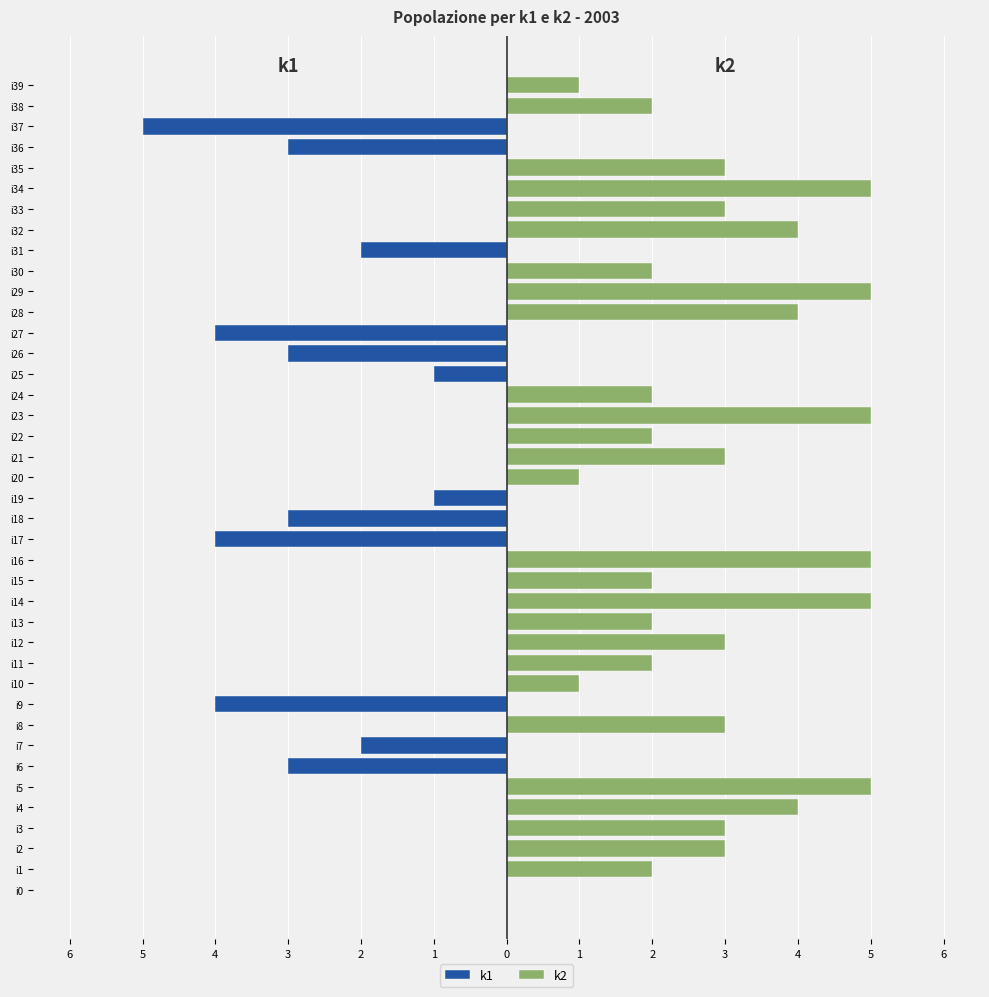

What is the value of the k2 bar at the 29th from the left?

4